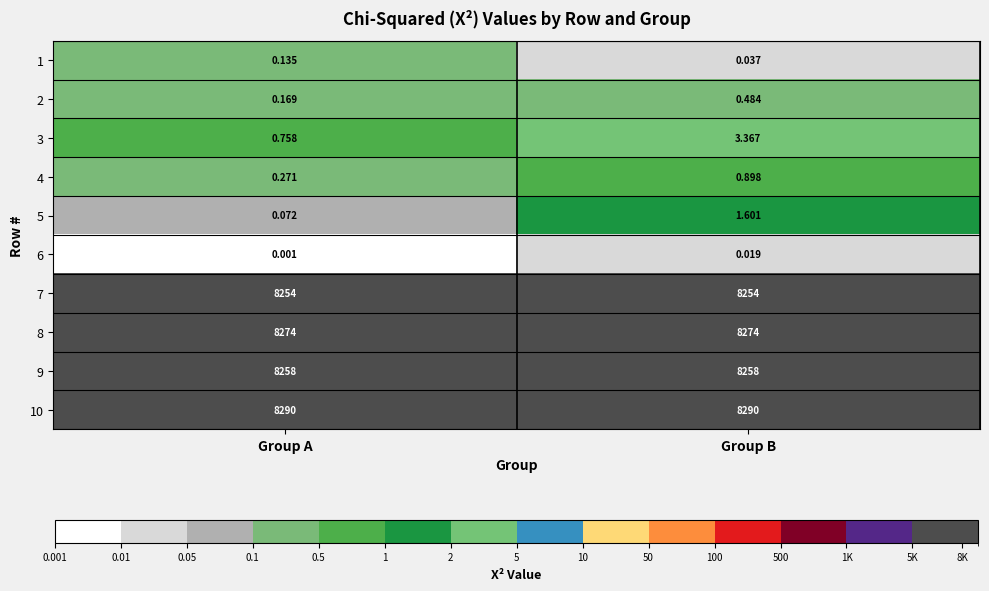

Which series changed the most between Group A and Group B?

3